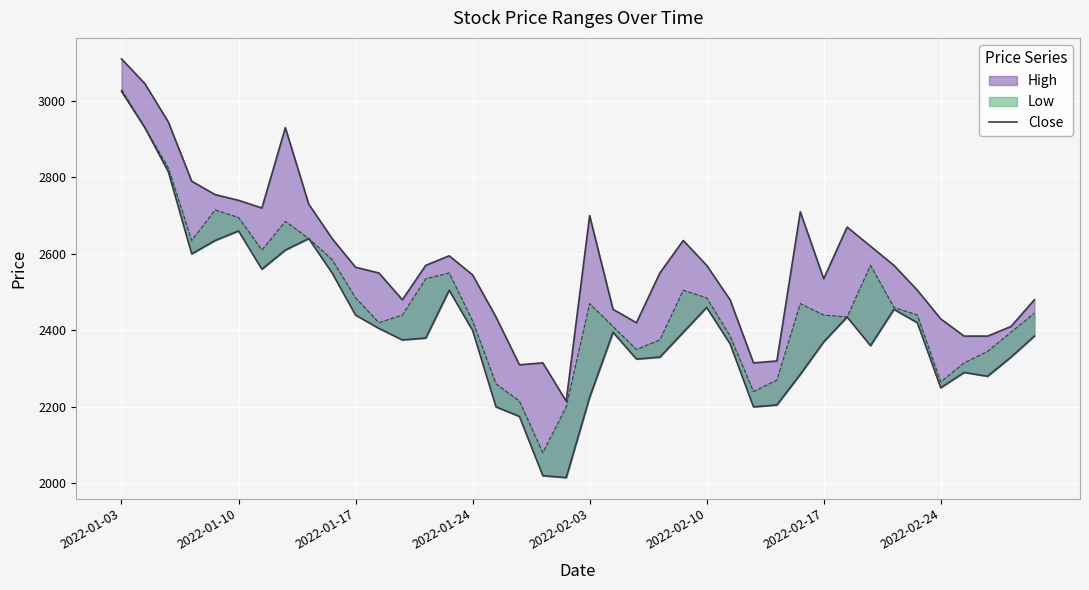

What is the smallest value displayed?

2215